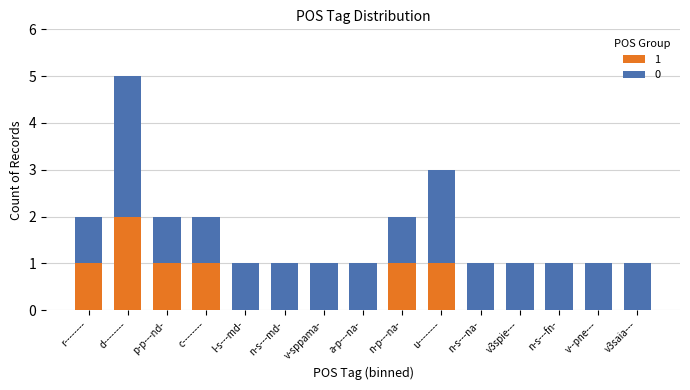

The value of 1 at r-------- is 1. True or false?

True